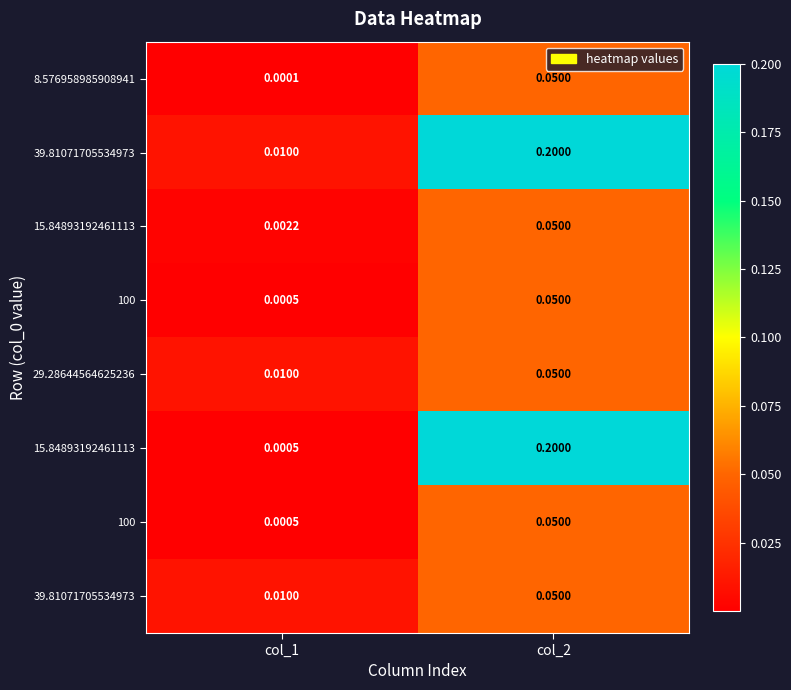

Count the number of data series in this chart.

8